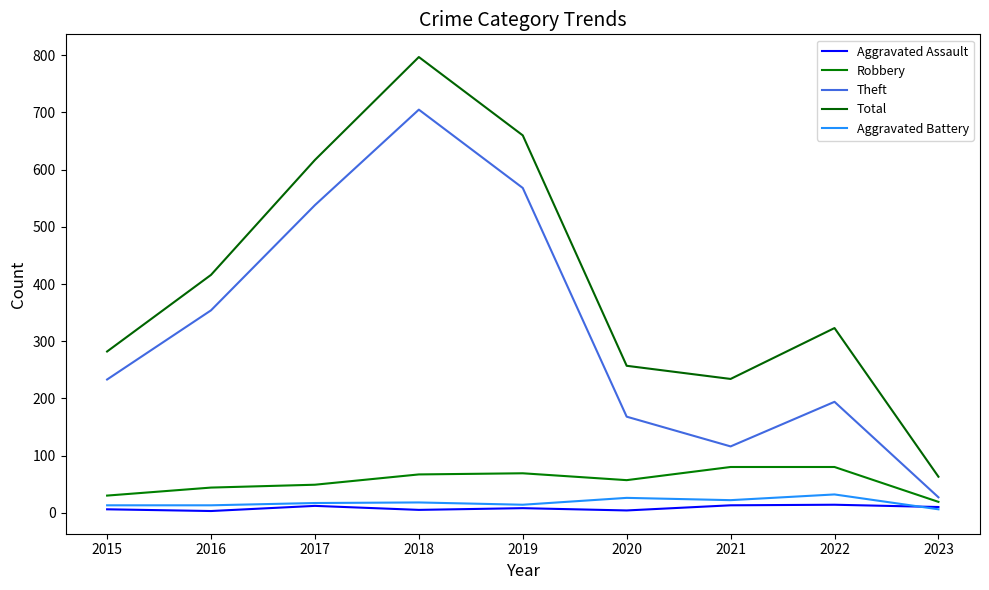

True or false: Total and Robbery cross at least once.

False